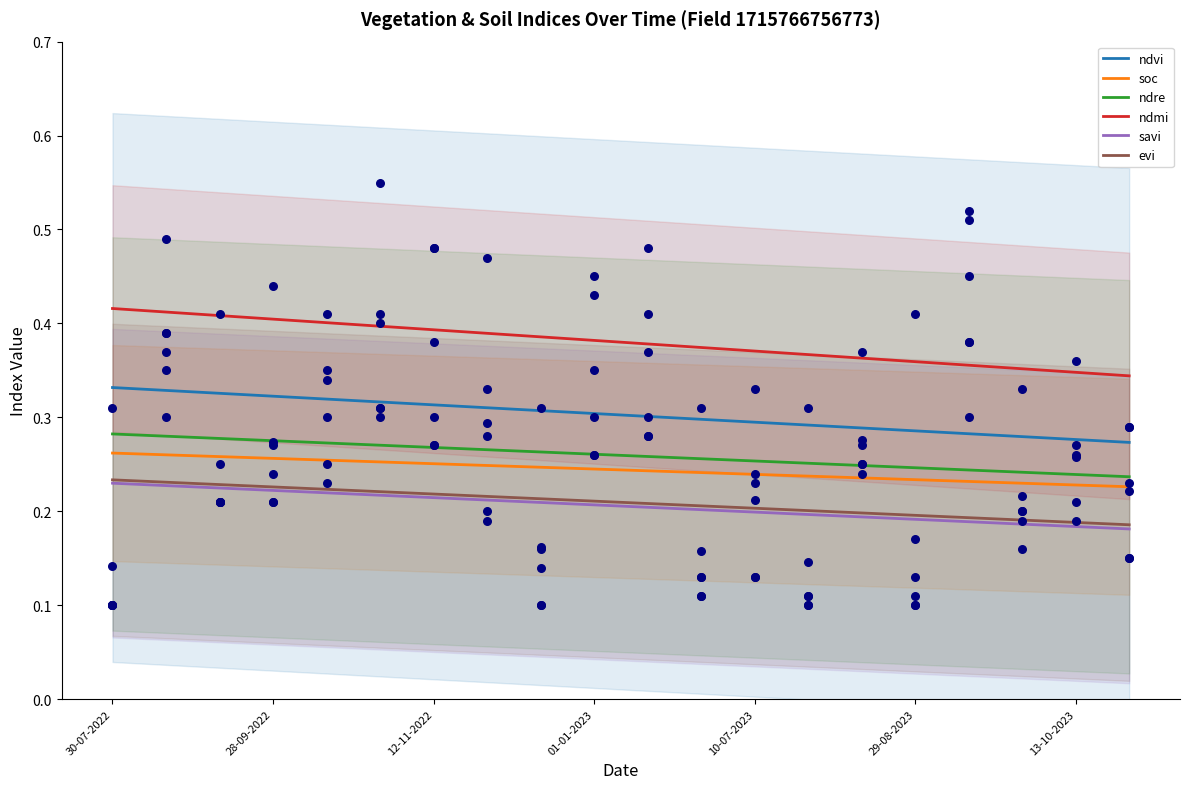

Which series reaches the maximum Y coordinate?

ndvi